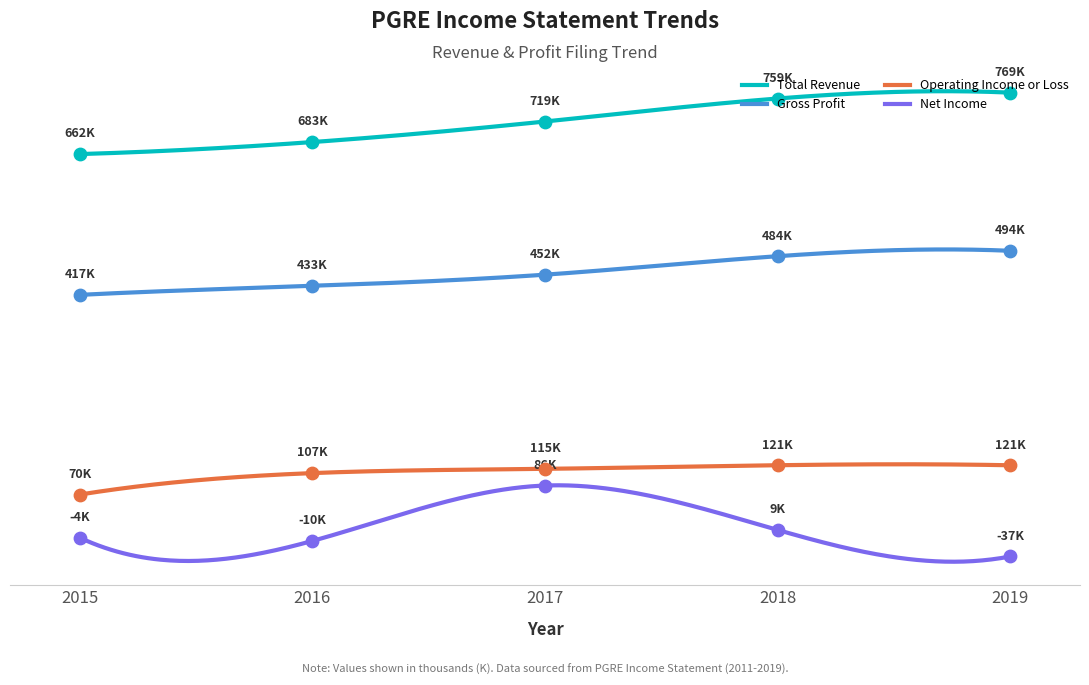

Which series contains the lowest Y value?

Net Income